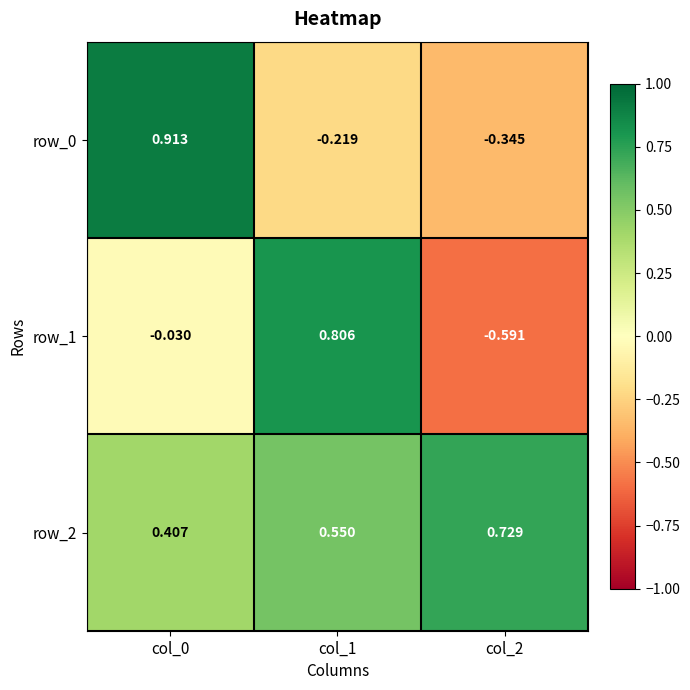

Is the value of row_1 at col_0 greater than the value of row_2 at col_0?

No